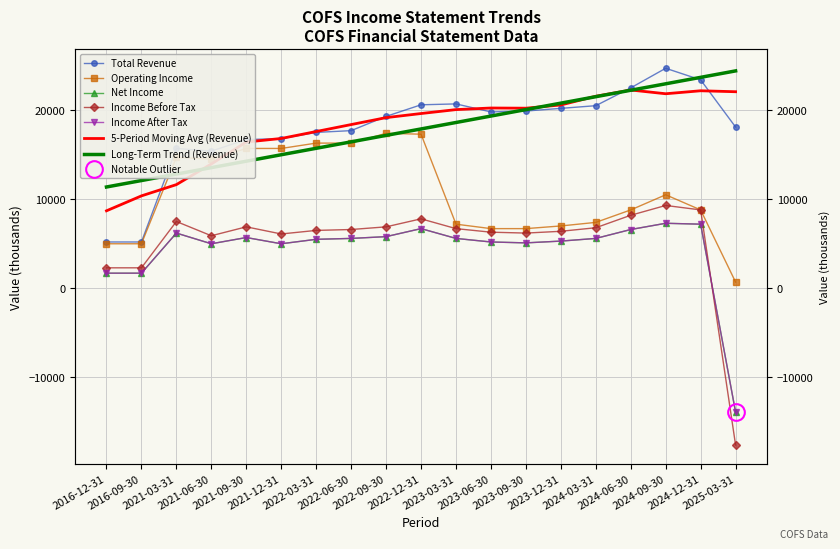

Where is the first local maximum for Total Revenue?

2021-03-31